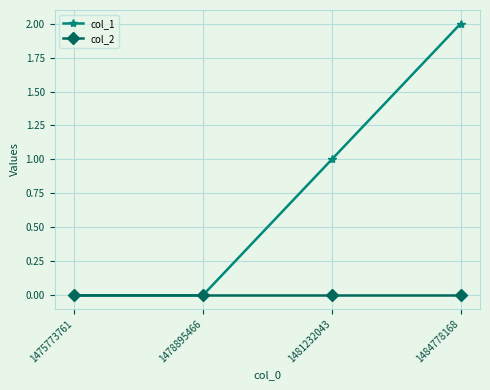

At which category is the sum across all series the highest?

1484778168